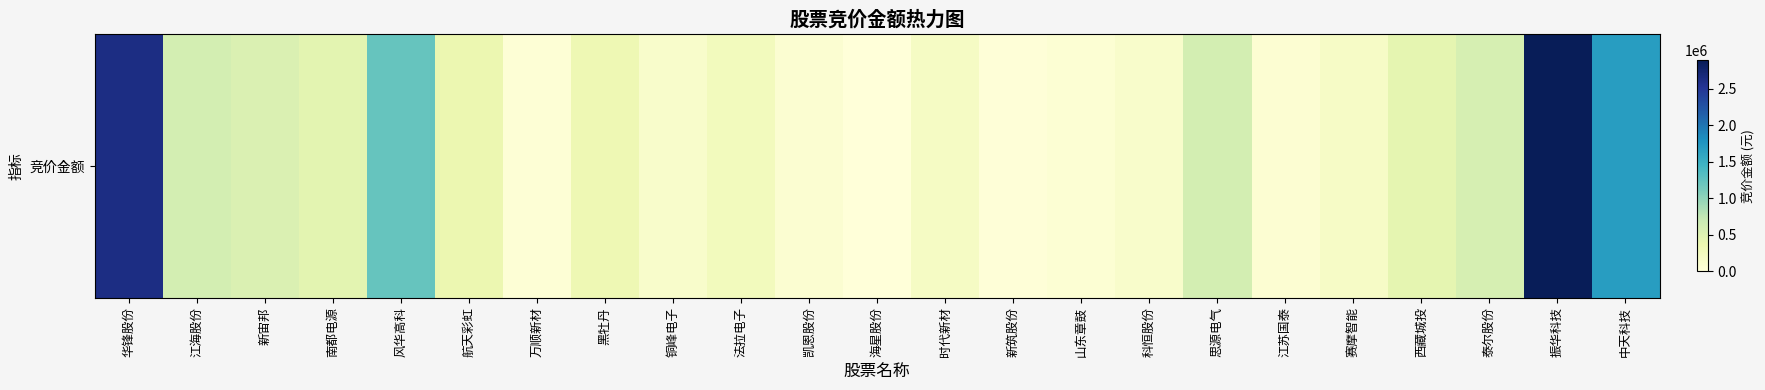

What is the change in value from 华锋股份 to 江苏国泰?

-2554744